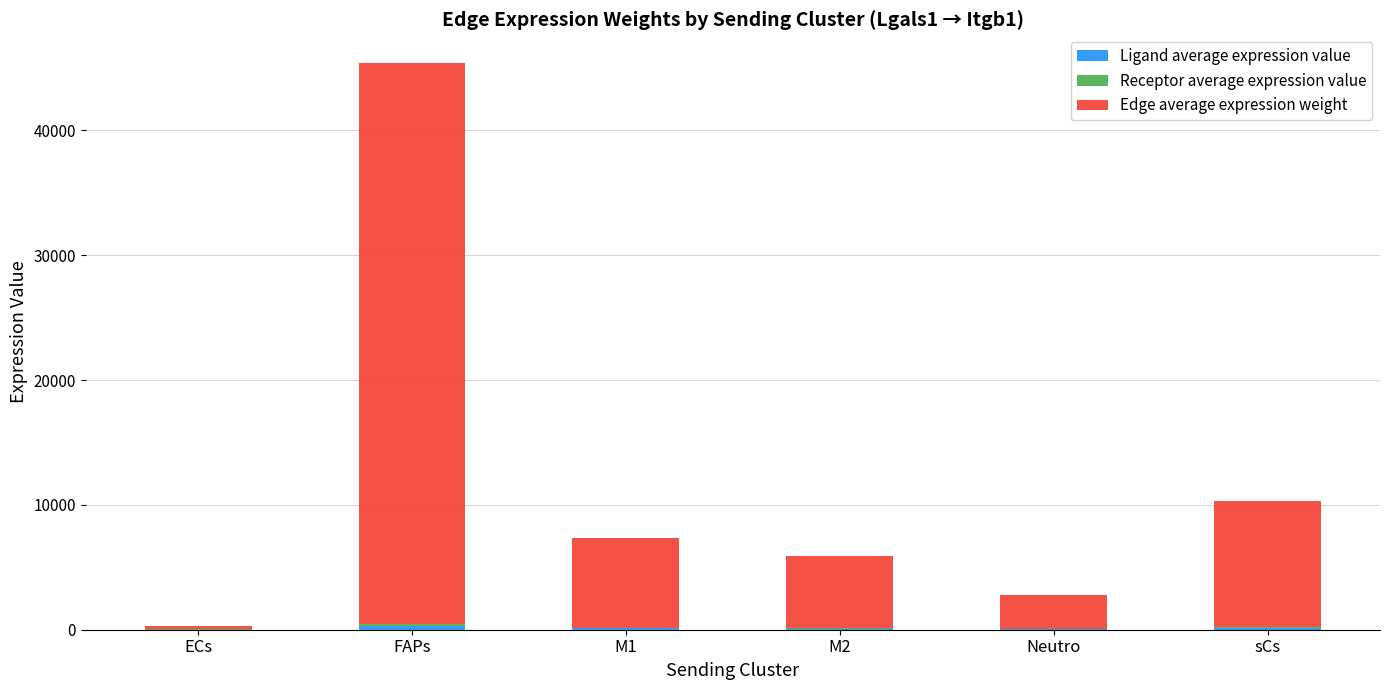

Does the chart contain stacked bars?

Yes